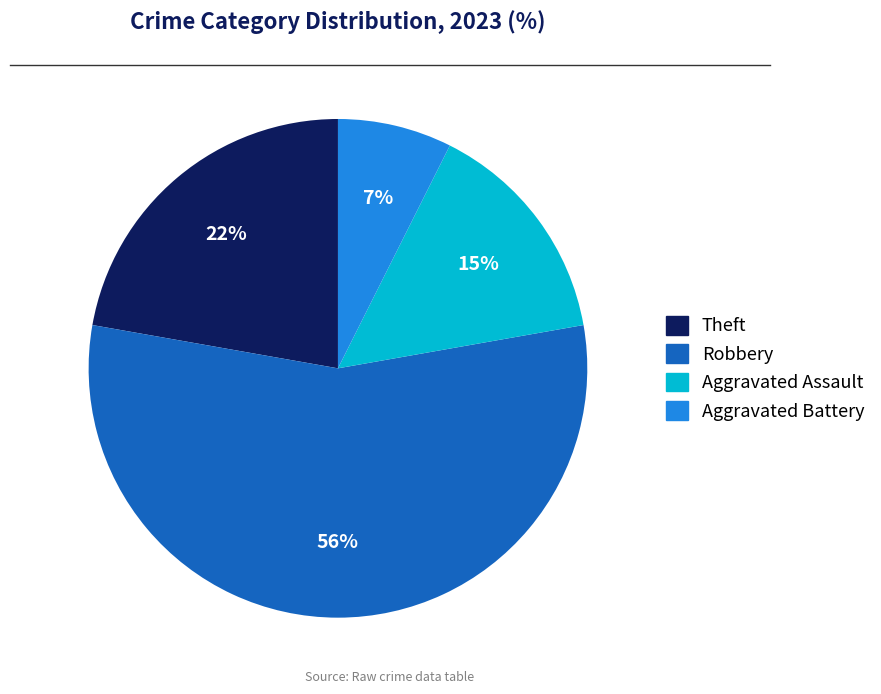

To the nearest percent, what is the average slice percentage?

25%